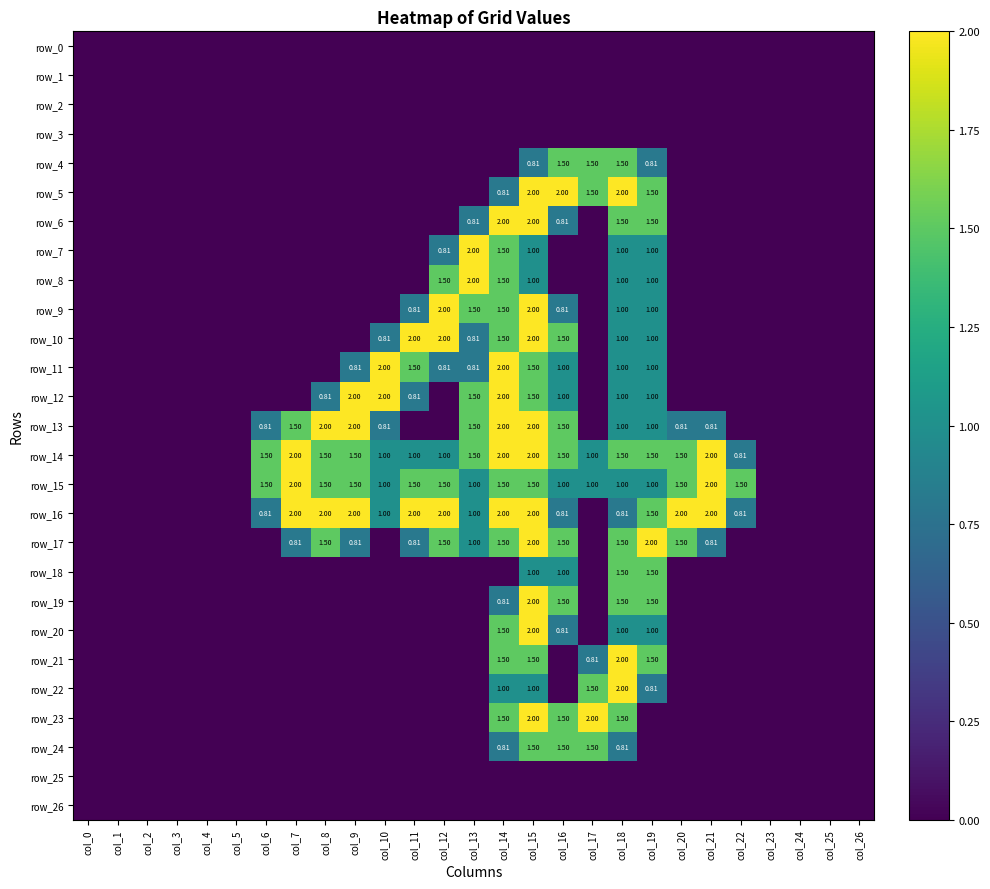

True or false: row_2 has a value of 0.0 at col_3.

True